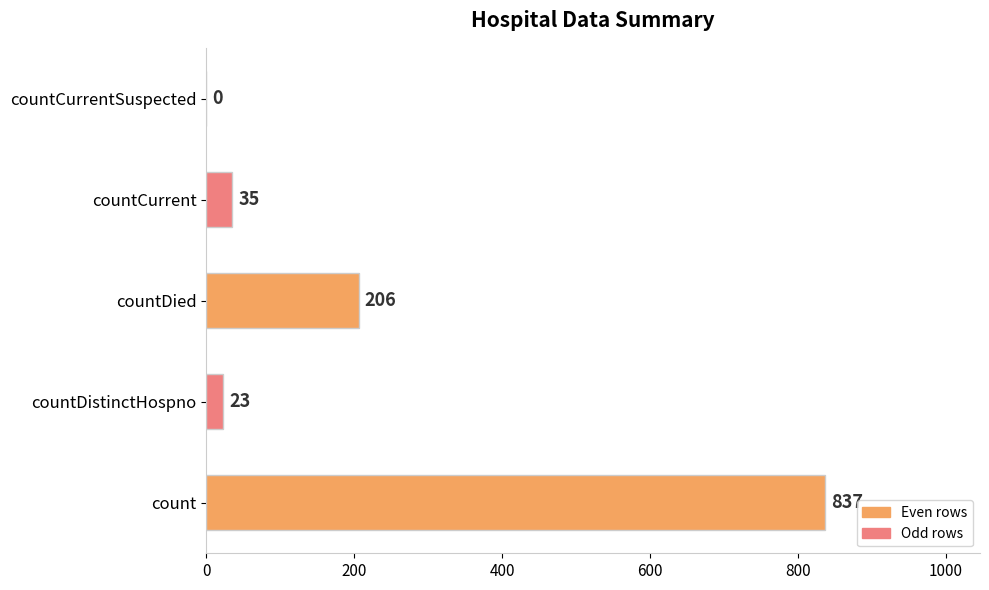

At which label is the value closest to 418?

countDied